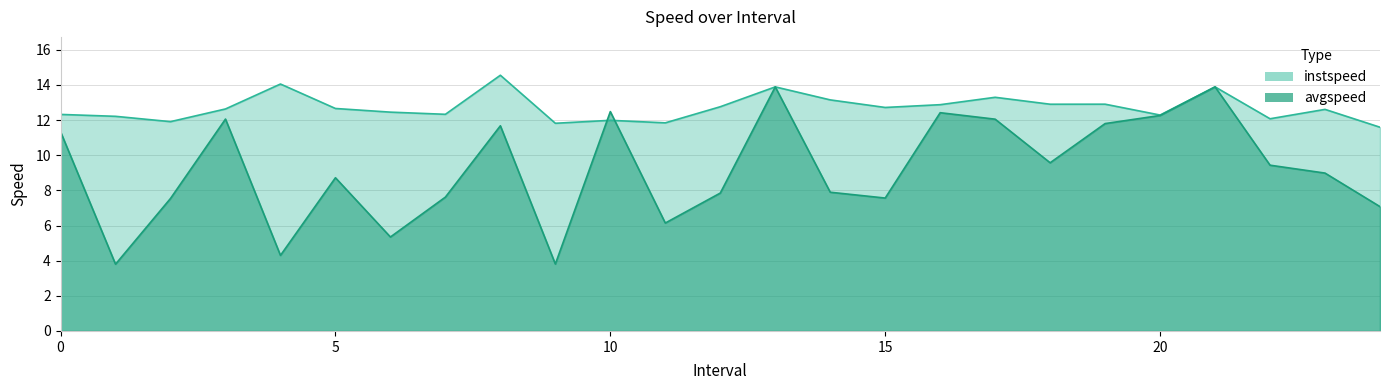

At which category does instspeed reach its first local peak?

4